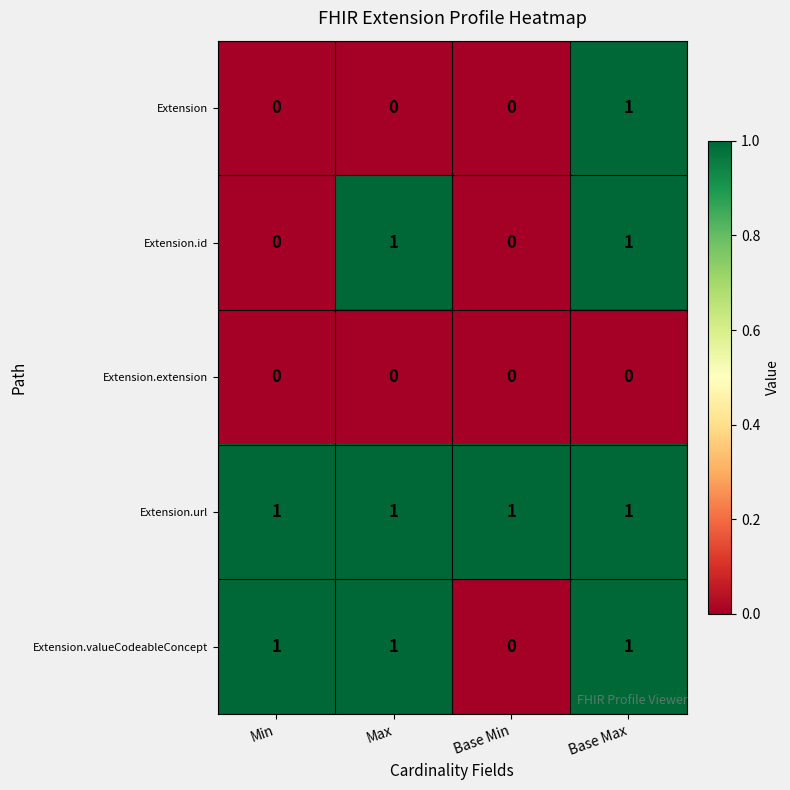

How many data points does each series have?

4